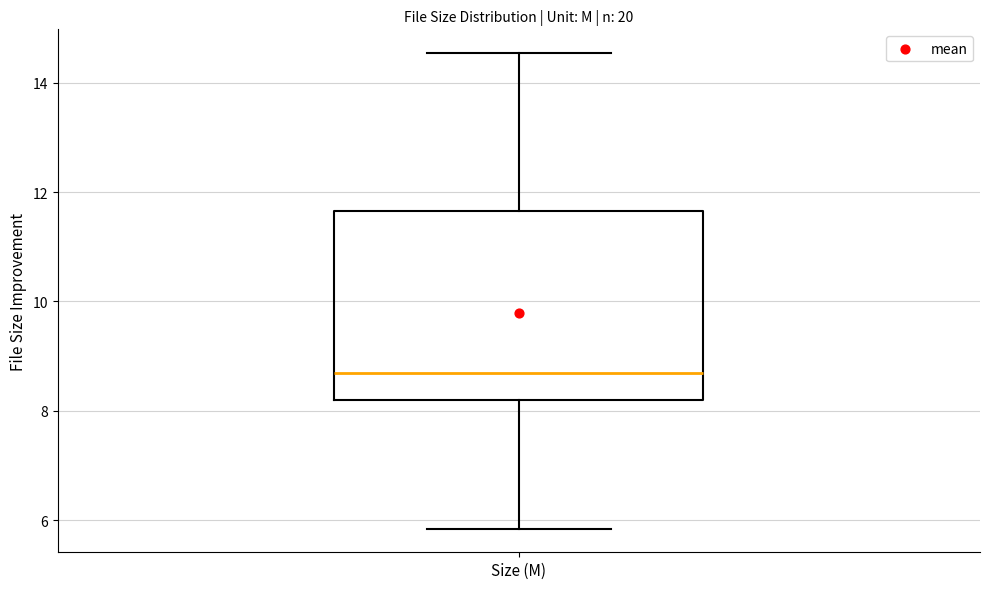

Where does the upper whisker of the box for Size (M) end on the y-axis? The values are not printed on the chart, so give them approximately, as read against the axis.

14.6